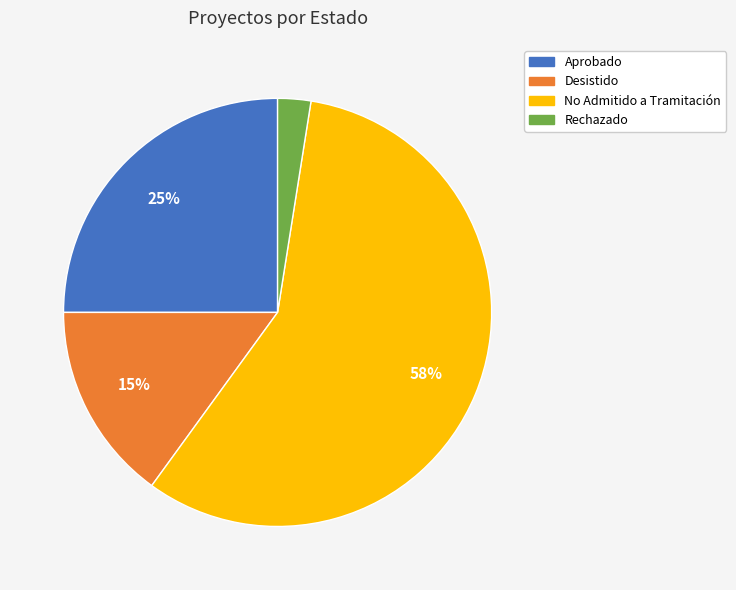

Combined, do Rechazado and Desistido account for over 50%?

No